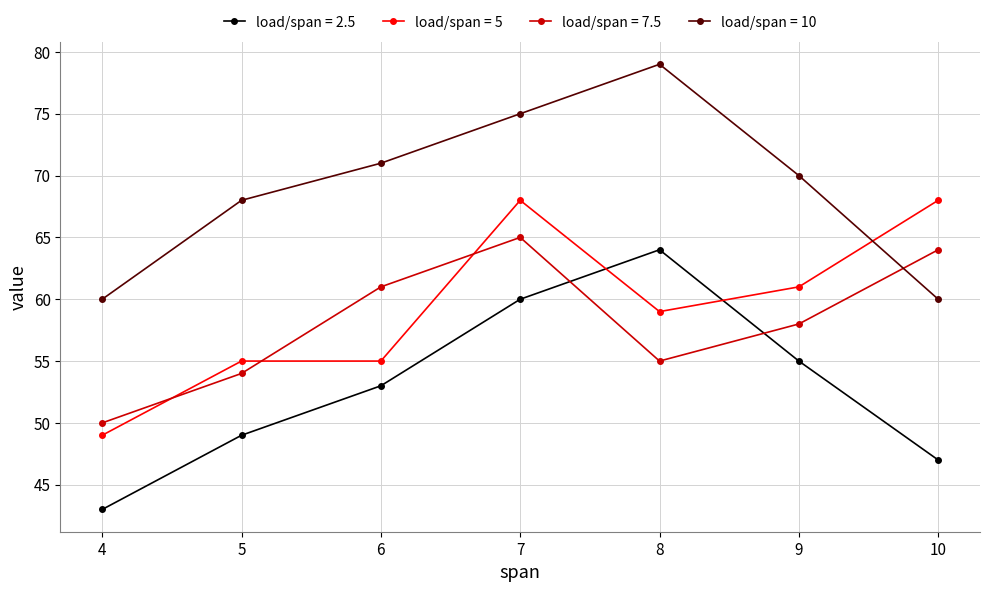

Between which two adjacent categories do load/span = 7.5 and load/span = 5 first intersect?

4 and 5